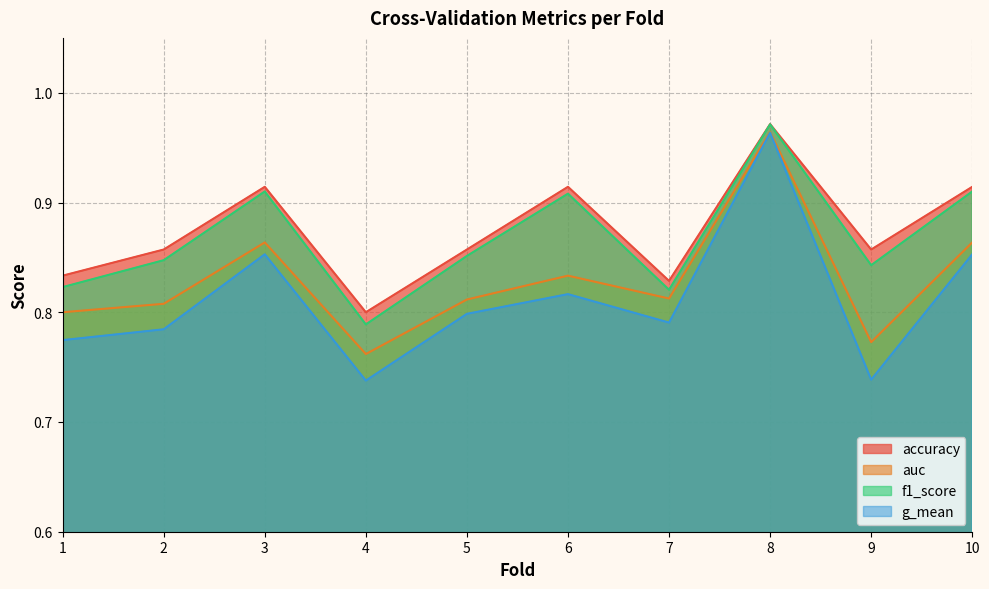

Is it true that auc equals 1.4 at 3?

False